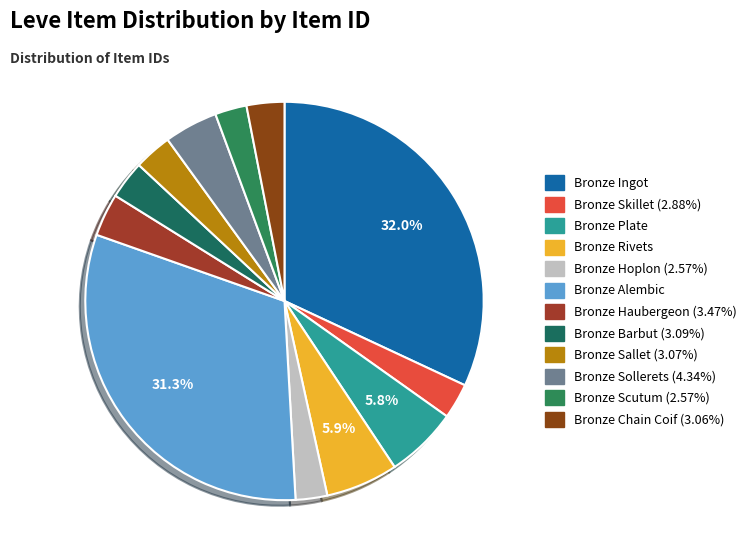

Which has a higher value, Bronze Skillet or Bronze Barbut?

Bronze Barbut